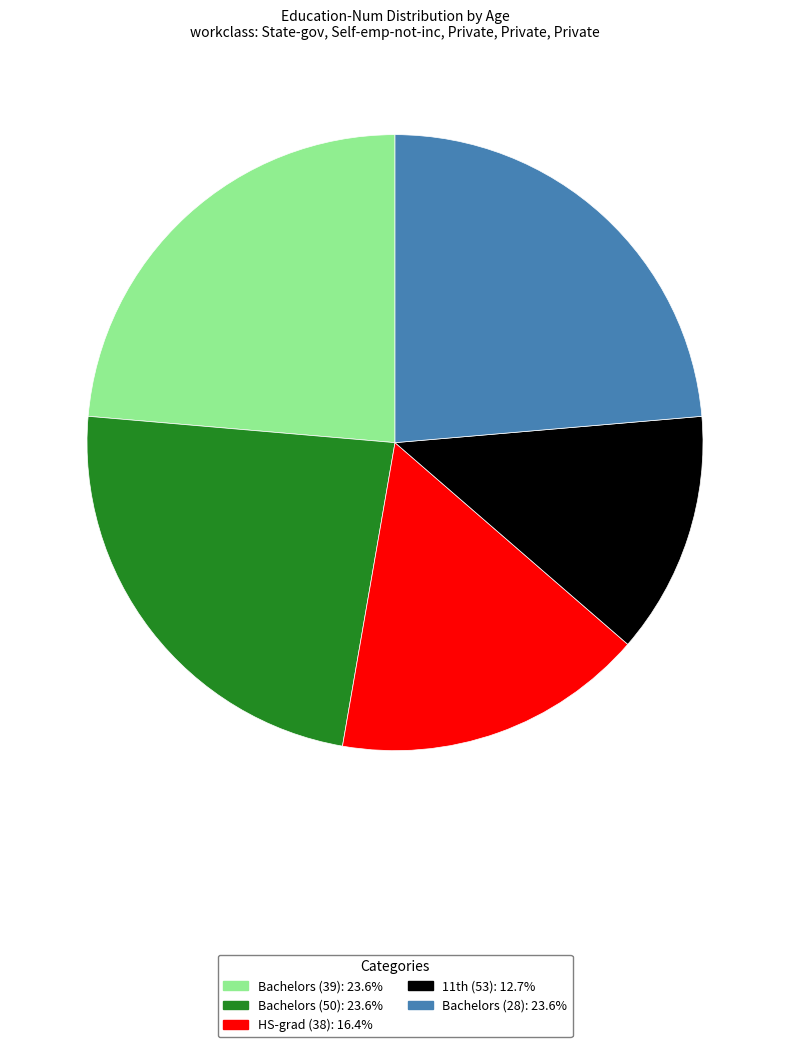

Is there any slice that represents more than half of the pie?

No